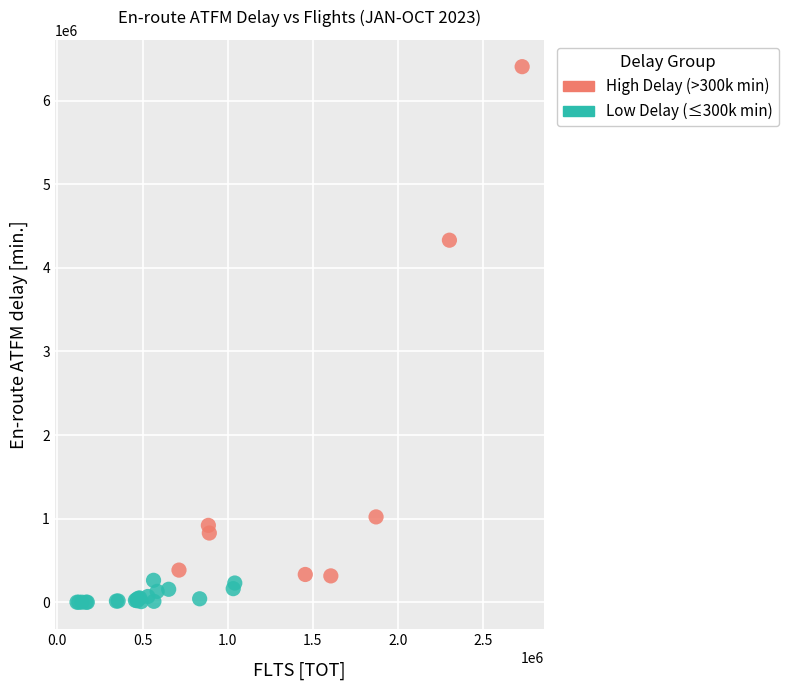

Which series reaches the maximum Y coordinate?

High Delay (>300k min)